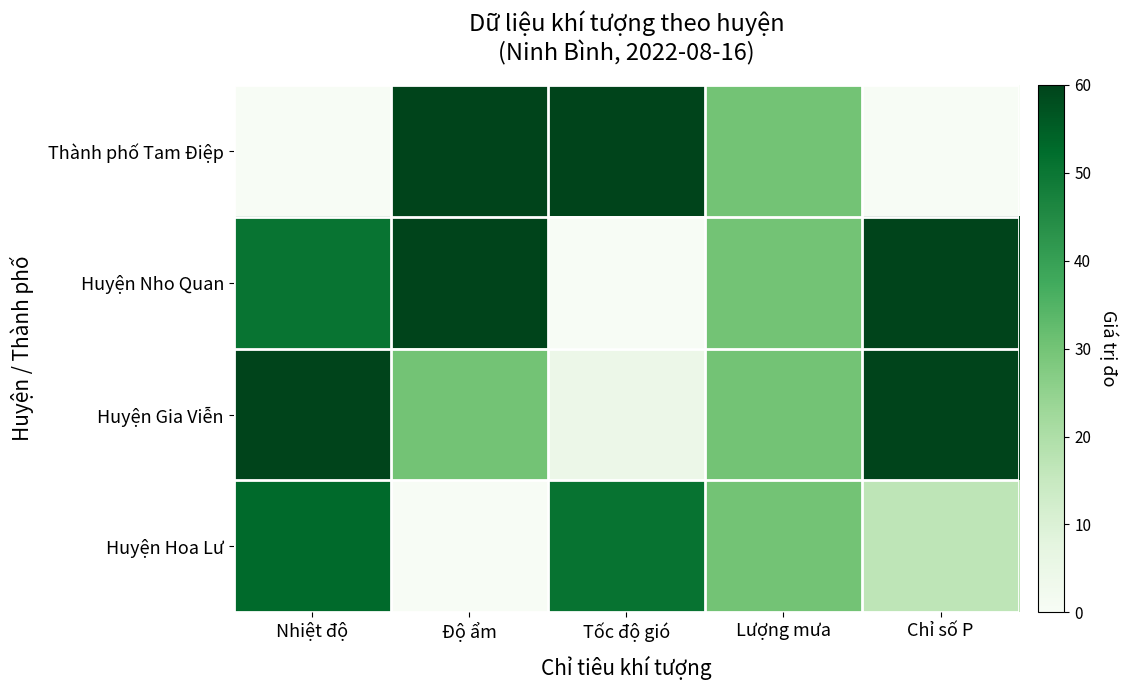

Reading right to left, extract all data points from this chart.

Thành phố Tam Điệp: Chỉ số P=0.0	Lượng mưa=0.5	Tốc độ gió=1.0	Độ ẩm=1.0	Nhiệt độ=0.0
Huyện Nho Quan: Chỉ số P=1.0	Lượng mưa=0.5	Tốc độ gió=0.0	Độ ẩm=1.0	Nhiệt độ=0.8
Huyện Gia Viễn: Chỉ số P=1.0	Lượng mưa=0.5	Tốc độ gió=0.1	Độ ẩm=0.5	Nhiệt độ=1.0
Huyện Hoa Lư: Chỉ số P=0.3	Lượng mưa=0.5	Tốc độ gió=0.8	Độ ẩm=0.0	Nhiệt độ=0.9